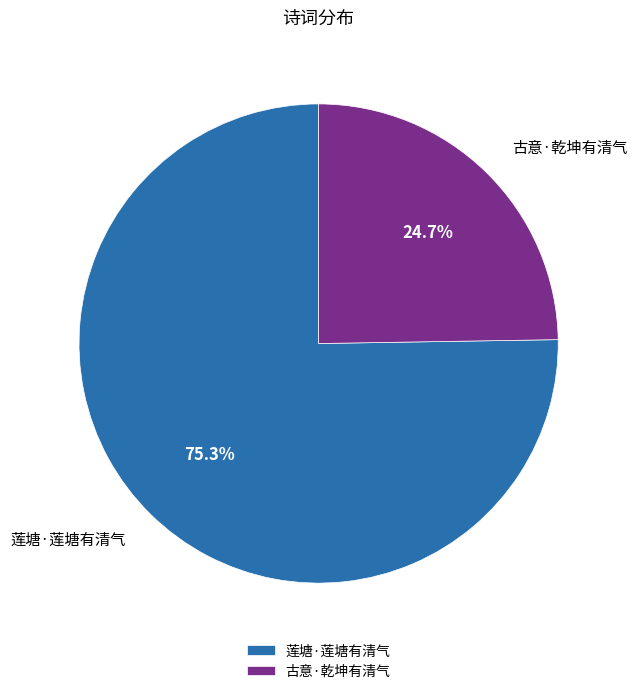

The 莲塘·莲塘有清气 slice represents 68% of the pie. True or false?

False